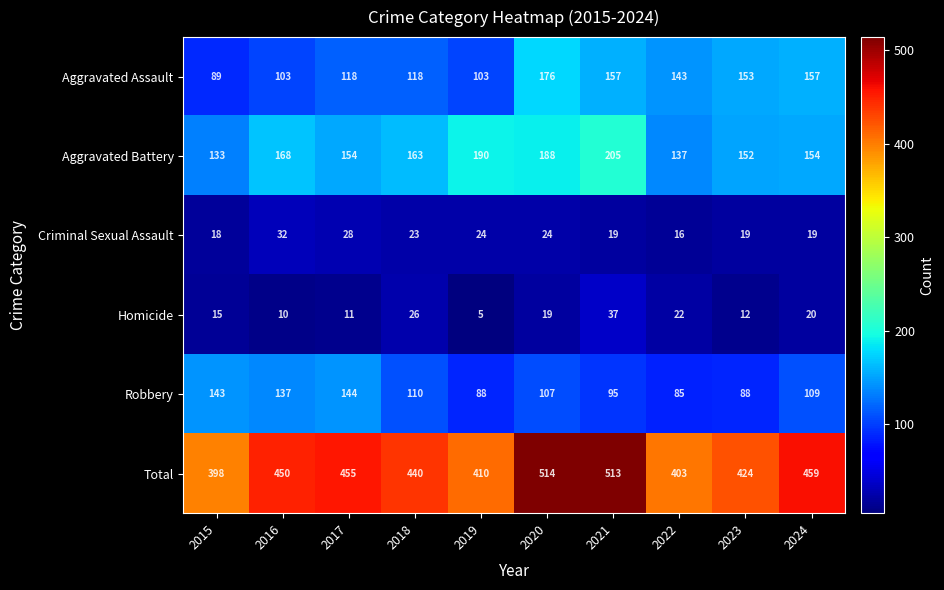

What is the approximate value of Criminal Sexual Assault at 2020, to the nearest 10?

20